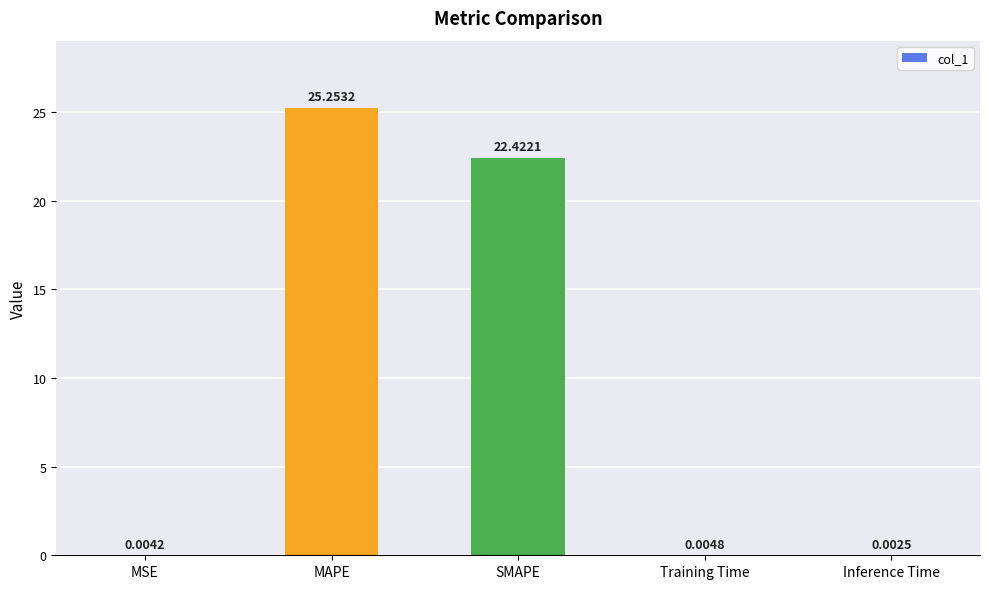

At which label is the value closest to 12?

SMAPE